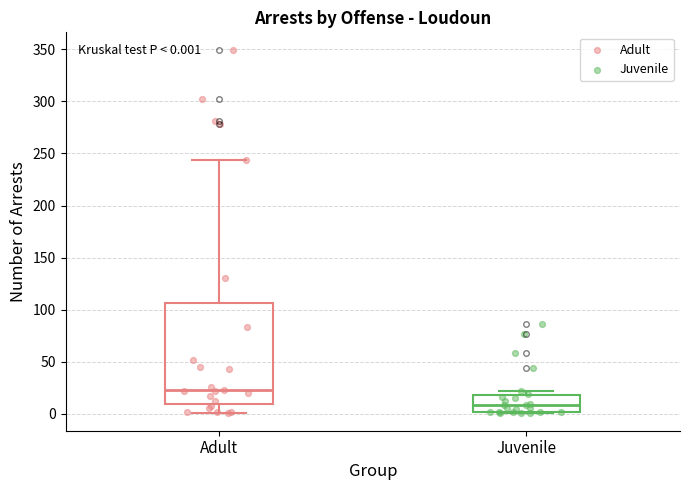

Which box's median line is the highest?

Adult